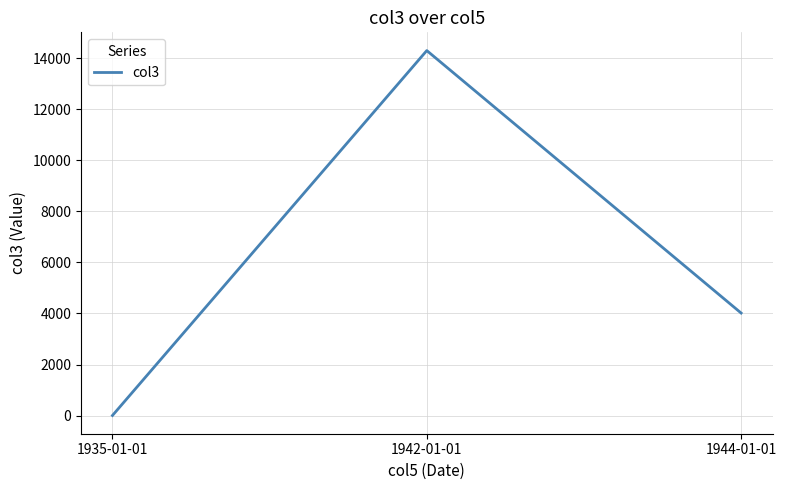

Between 1935-01-01 and 1942-01-01, which is larger?

1942-01-01